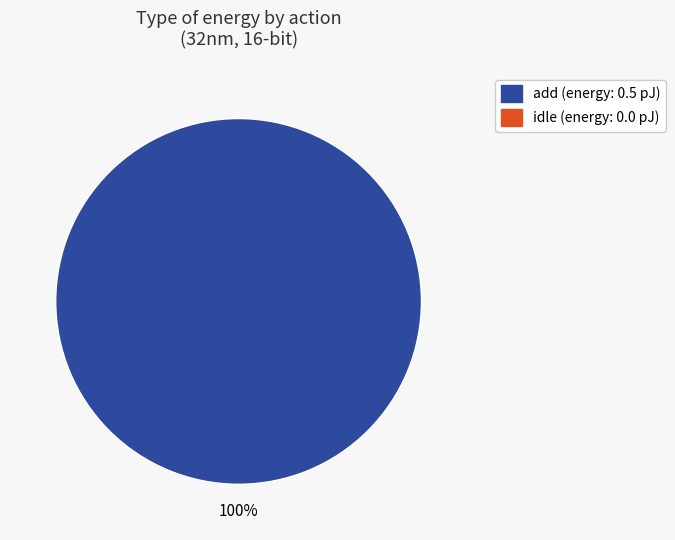

Does any single category account for the majority?

Yes